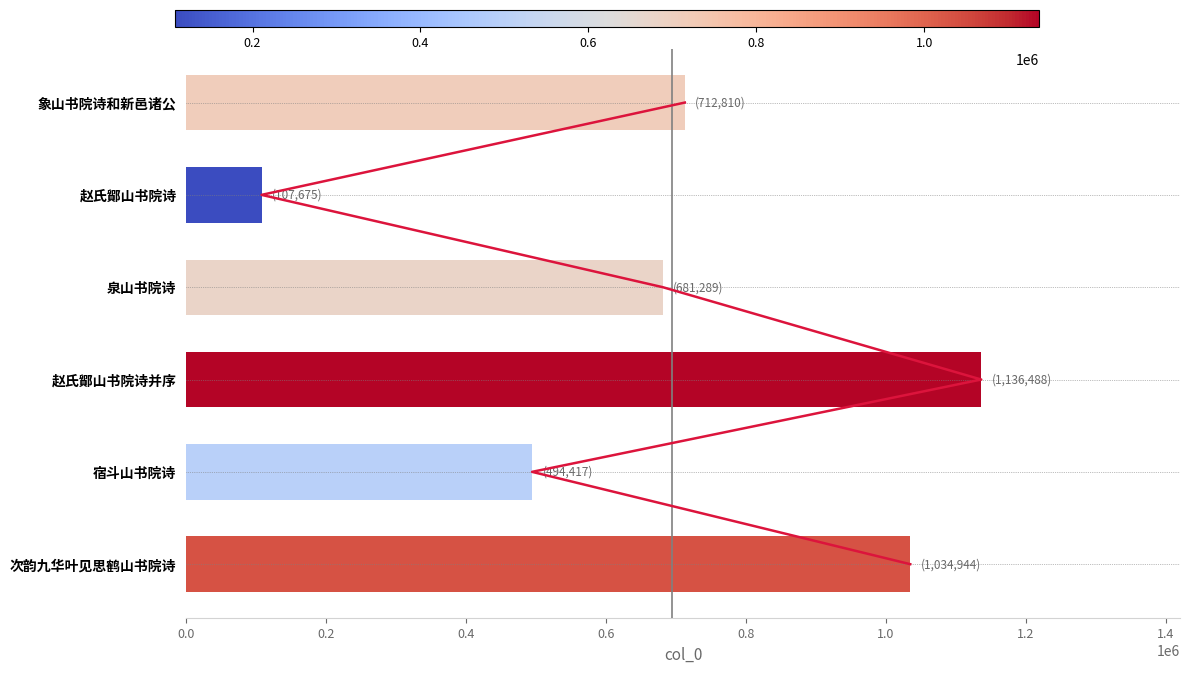

Does the chart contain any negative values?

No